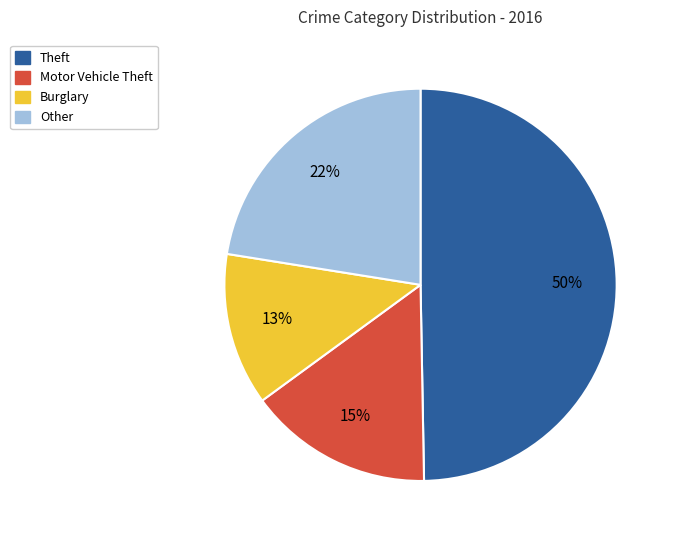

Is the sum of Burglary and Motor Vehicle Theft greater than half?

No